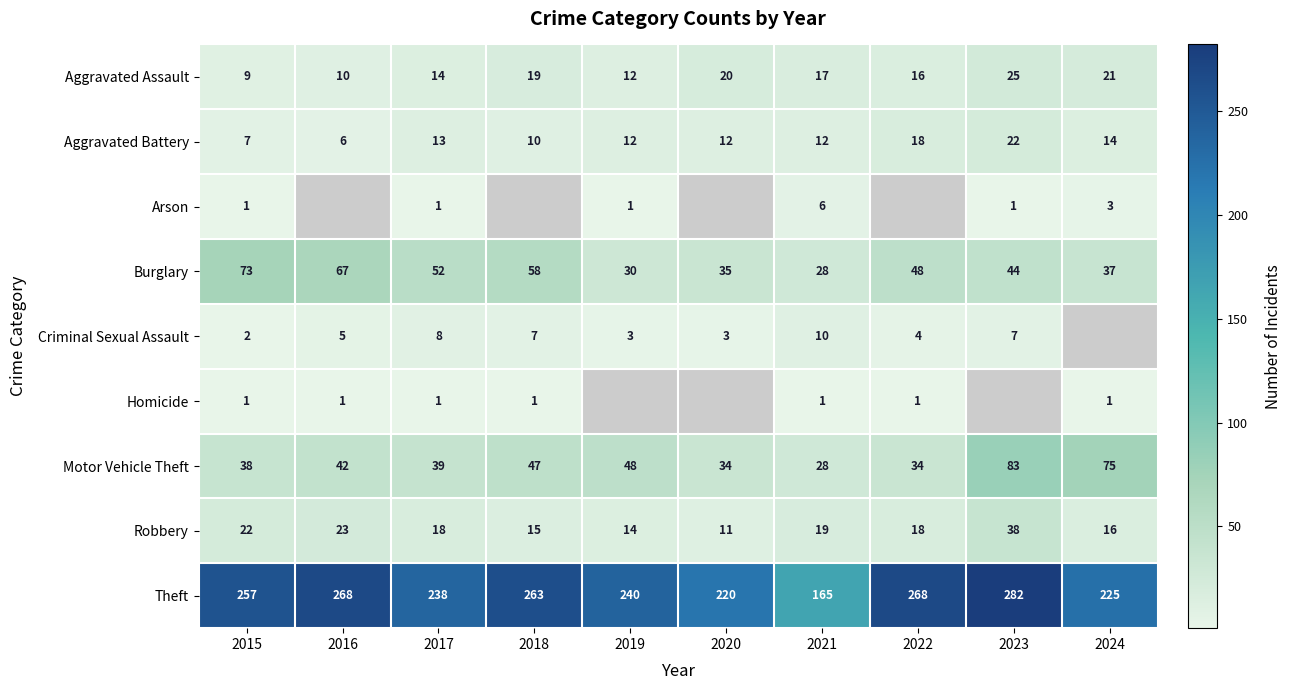

At which label is Robbery closest to 24?

2016